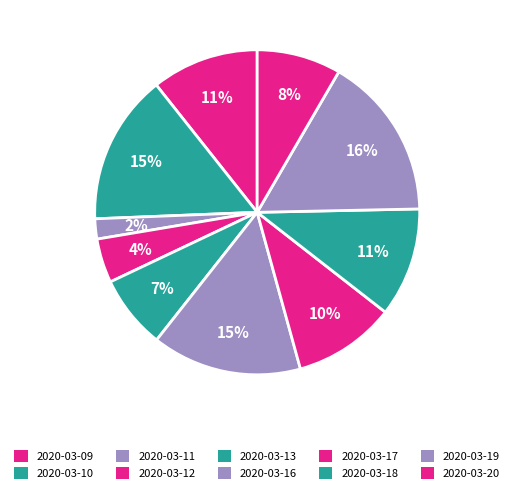

Between 2020-03-10 and 2020-03-18, which is larger?

2020-03-10